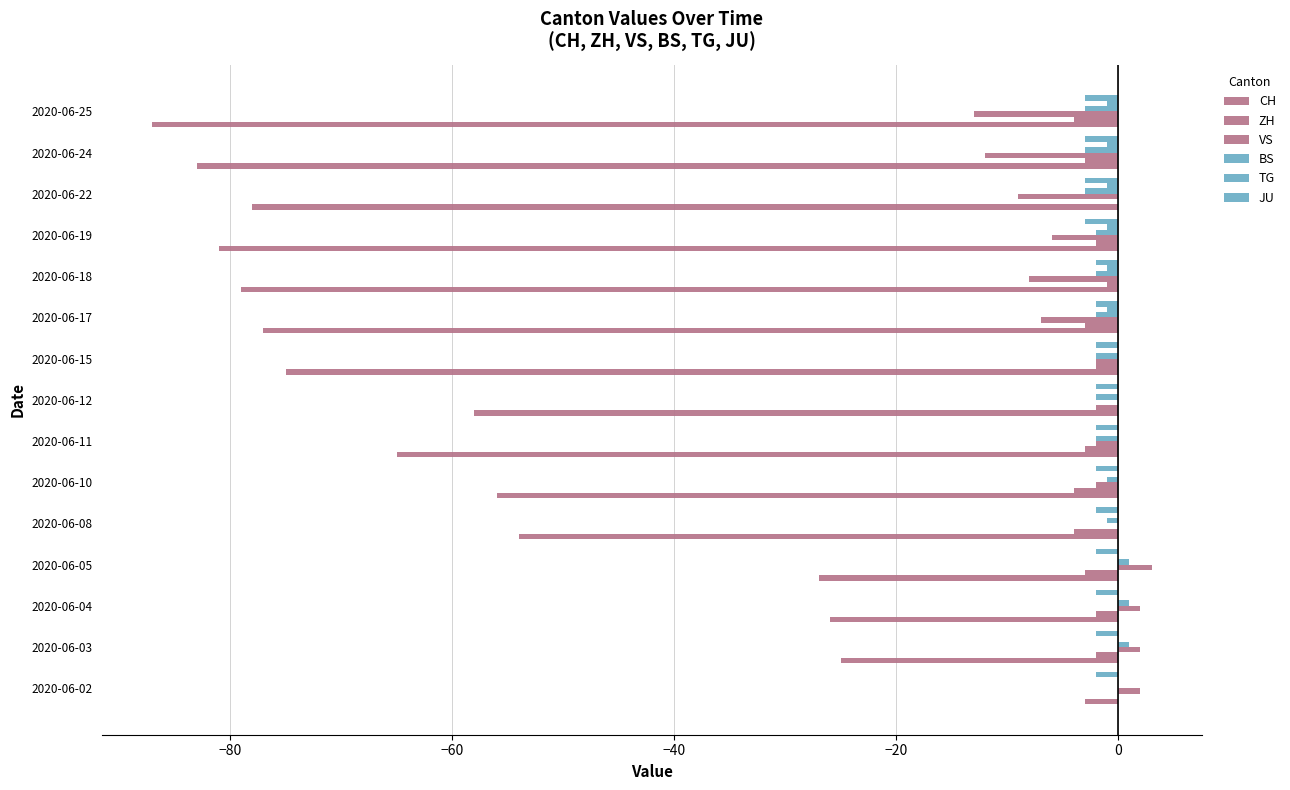

Which series has the largest total across all categories?

TG